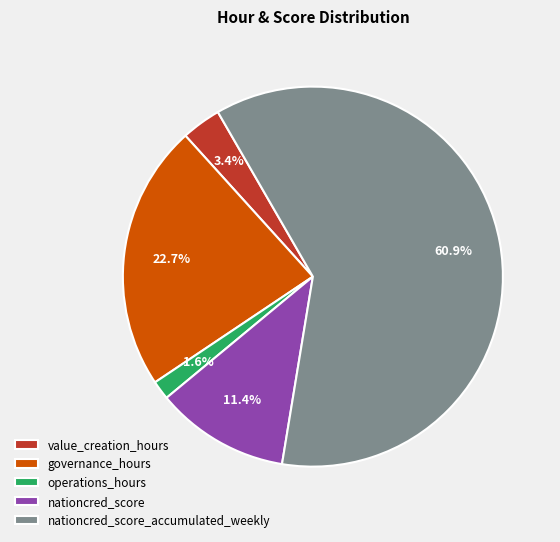

Between value_creation_hours and operations_hours, which is larger?

value_creation_hours